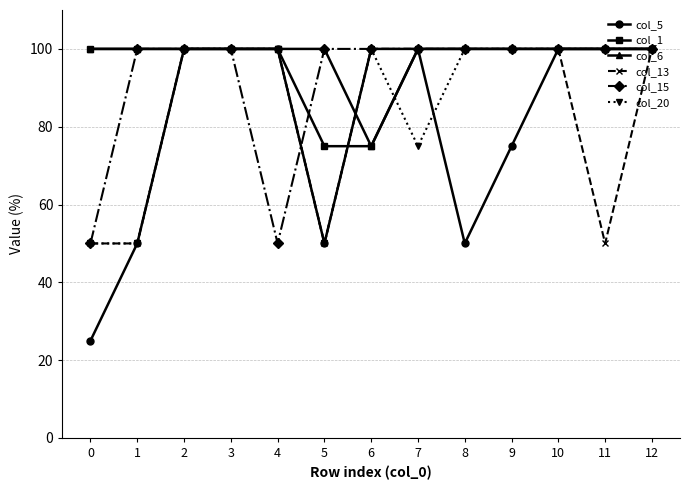

What is the value of the col_15 point at the 9th from the left?

100